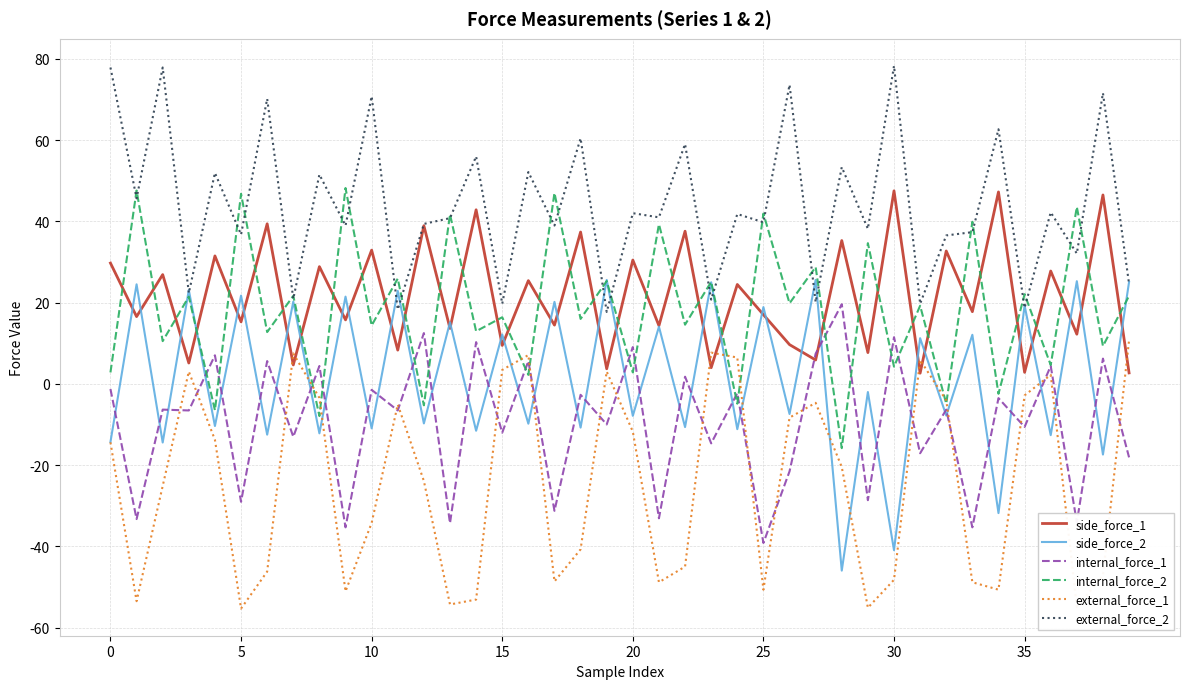

True or false: external_force_1 and external_force_2 intersect in this chart.

False